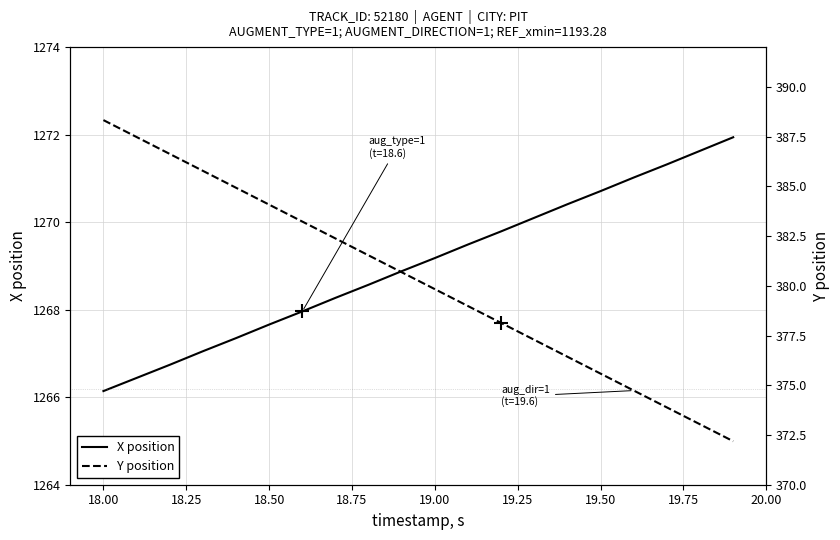

At which label does X position first exceed 1269?

19.00